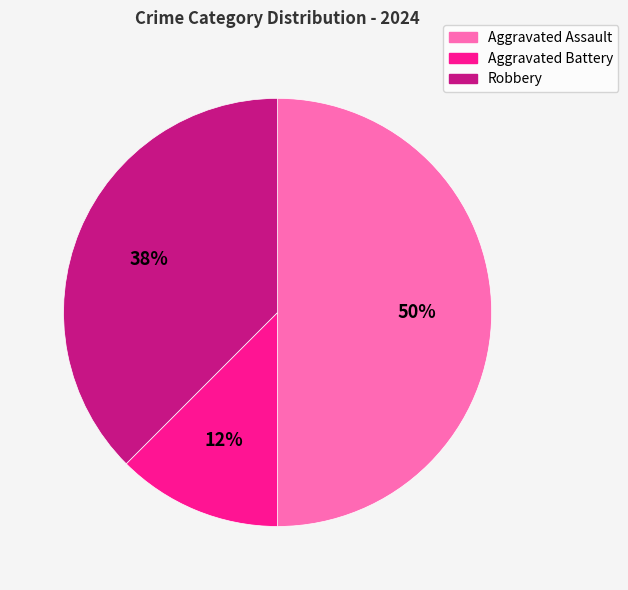

To the nearest percent, what is the combined percentage of Robbery and Aggravated Battery?

50%